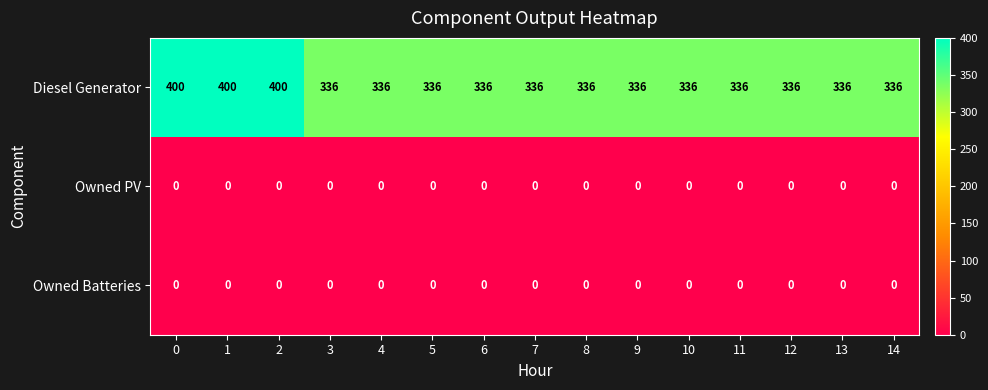

Which series has the widest spread of values?

Diesel Generator